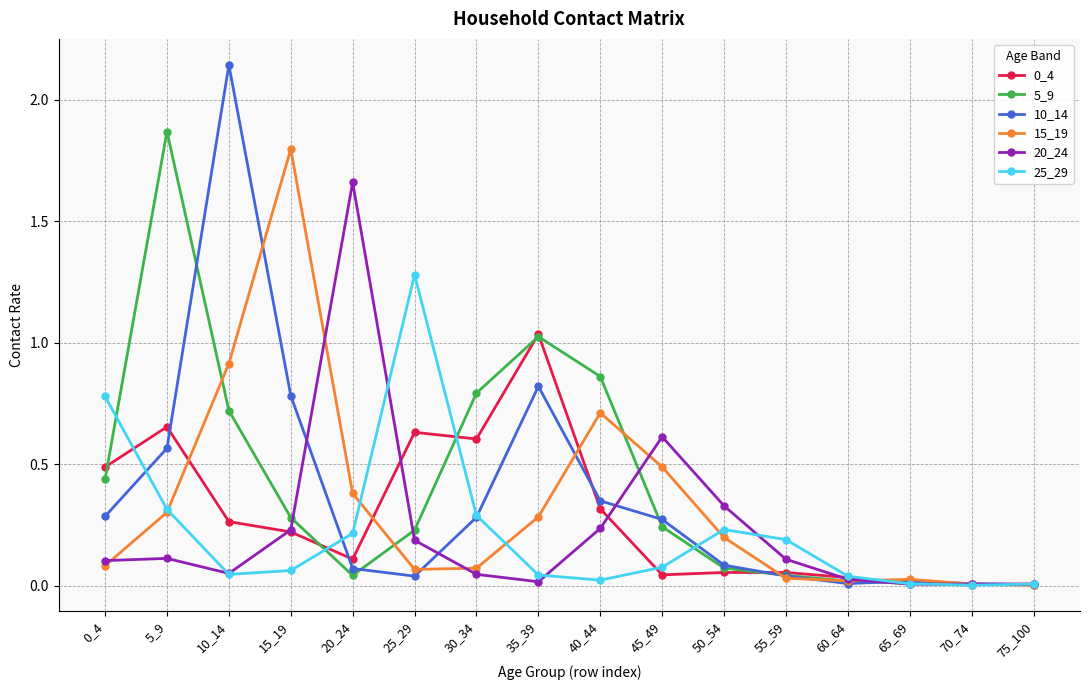

The value of 5_9 at 45_49 is 0.2. True or false?

True